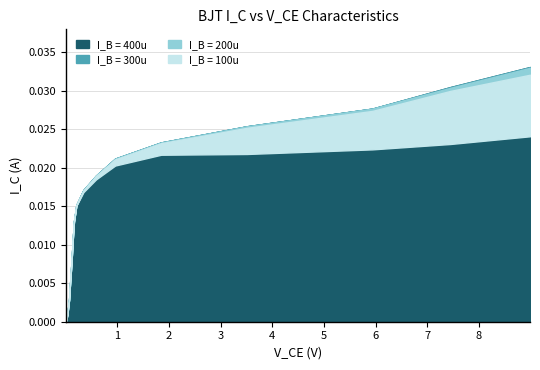

What are all the series names shown in the legend?

I_B = 100u, I_B = 200u, I_B = 300u, I_B = 400u